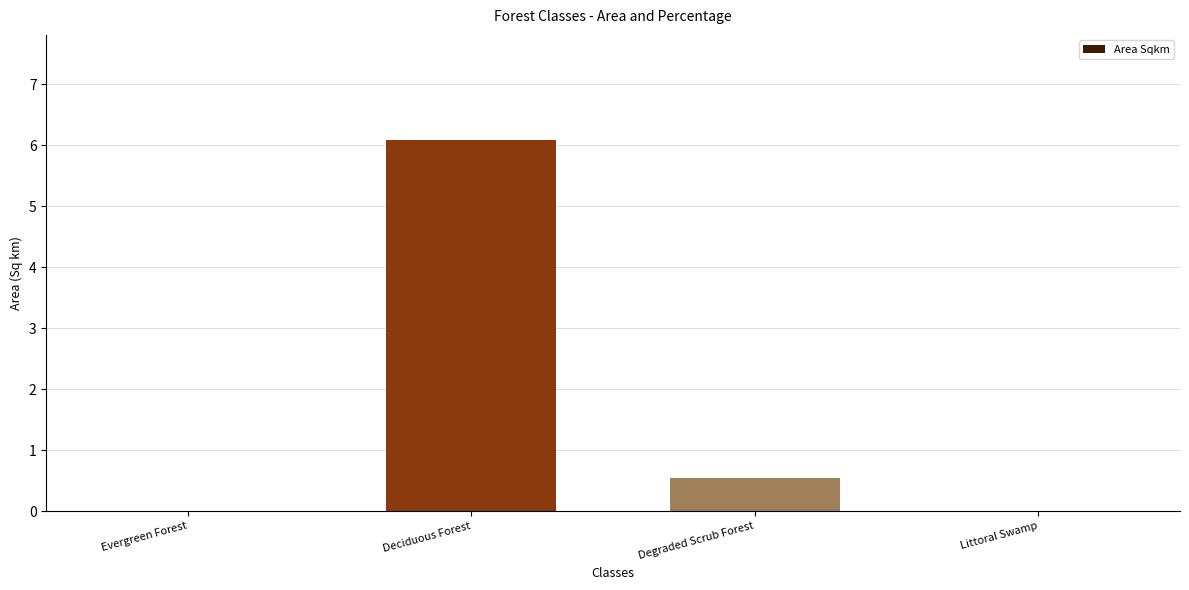

Which has a higher value, Littoral Swamp or Degraded Scrub Forest?

Degraded Scrub Forest